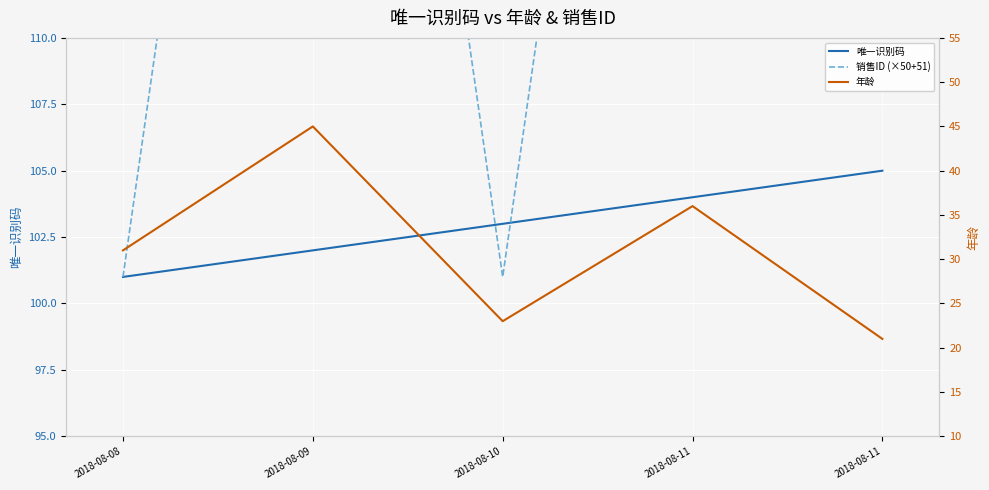

What is the value of the 年龄 point at the 3rd from the left?

23